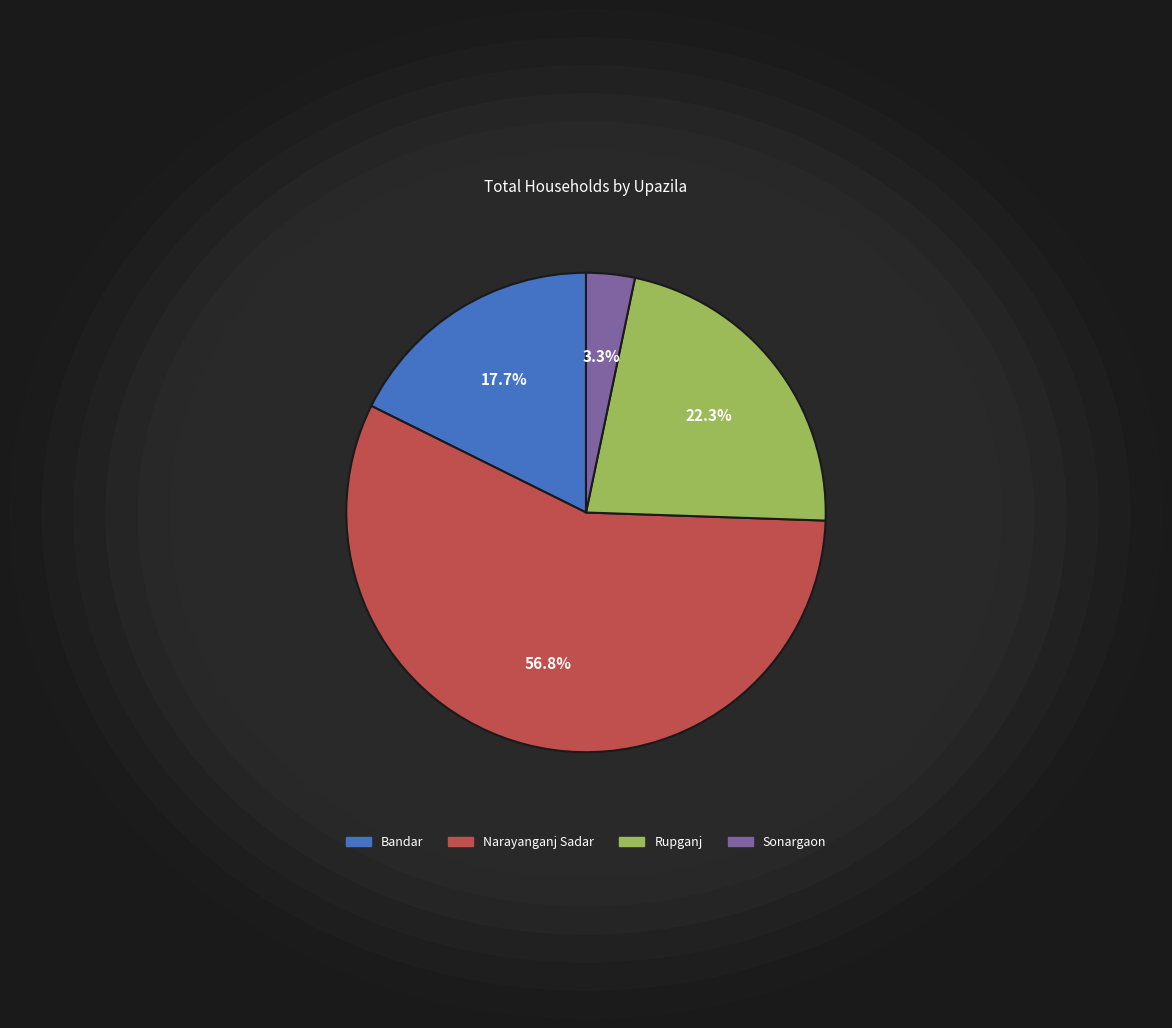

To the nearest percent, what is the average slice percentage?

25%